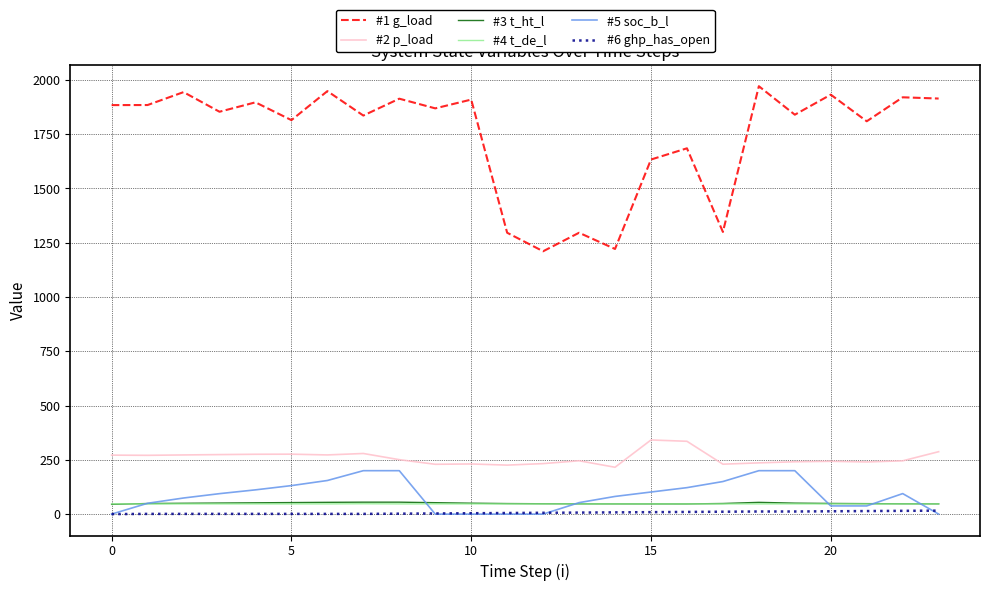

What is the maximum value for #1 g_load?

1970.8